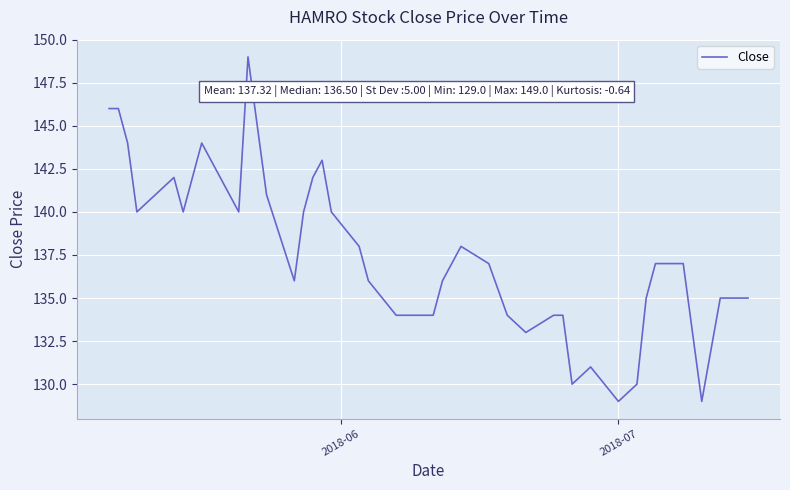

What is the minimum value shown in the chart?

129